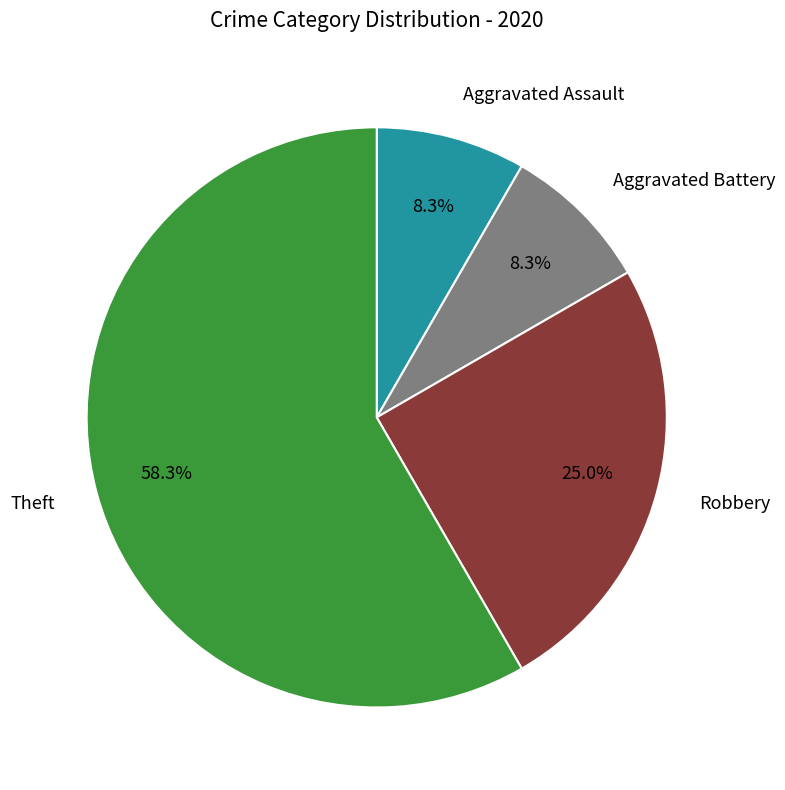

Does any single category account for the majority?

Yes